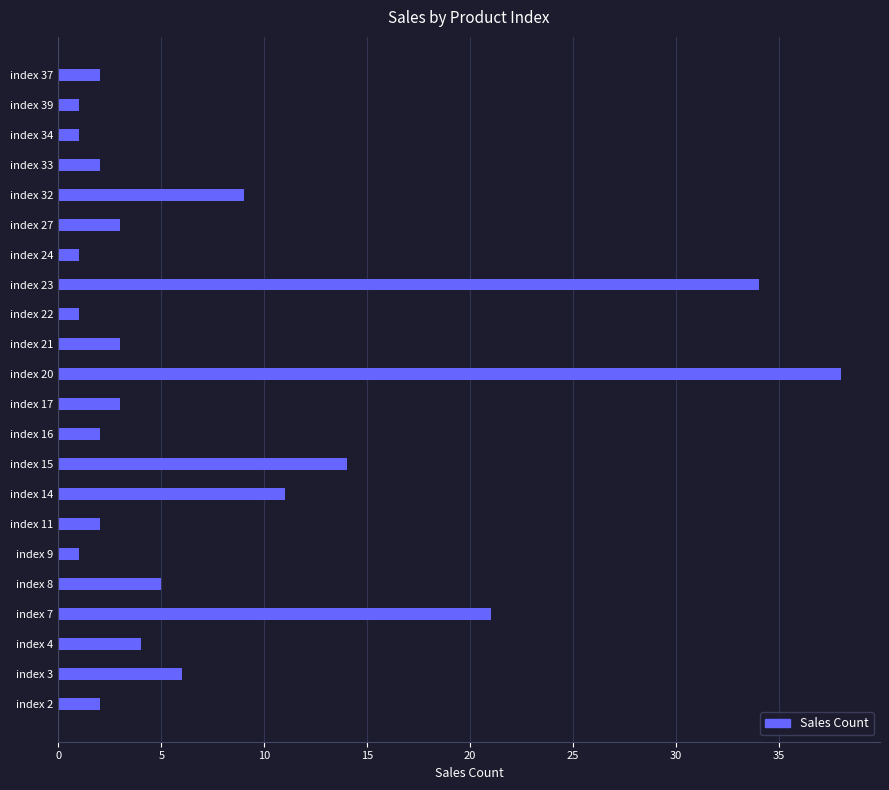

What is the average value?

8